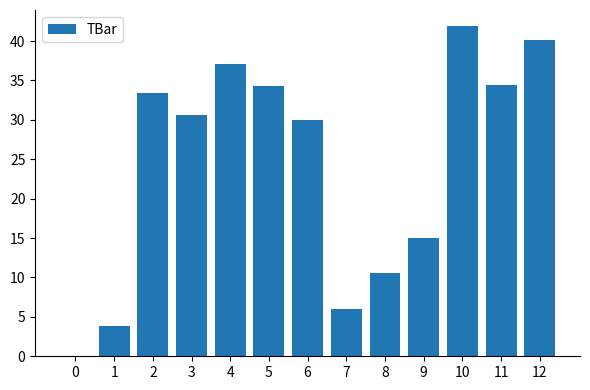

True or false: the data shows 0.9 at 1.

False